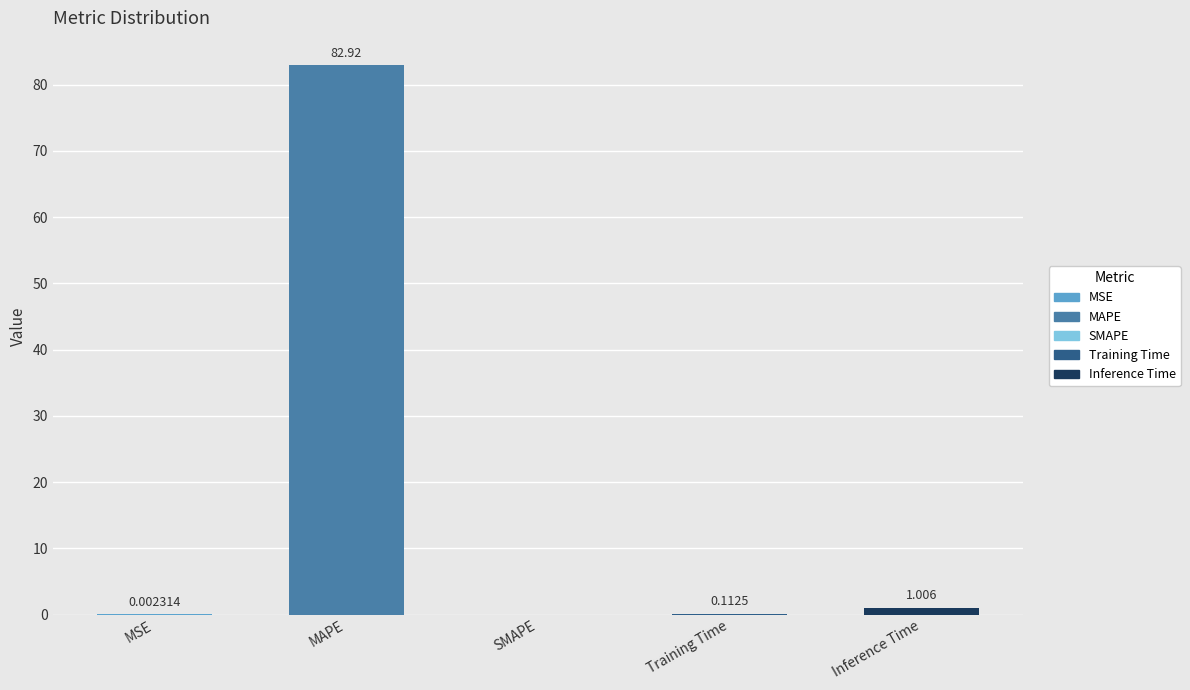

Are the bars horizontal?

No